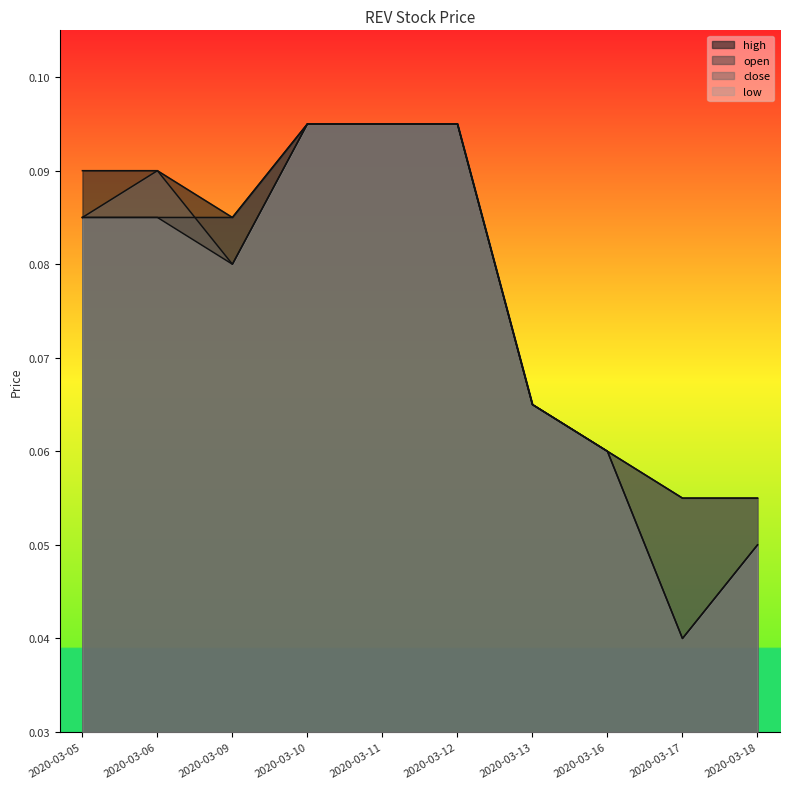

Which series ends up on top after the final intersection of close and open?

open